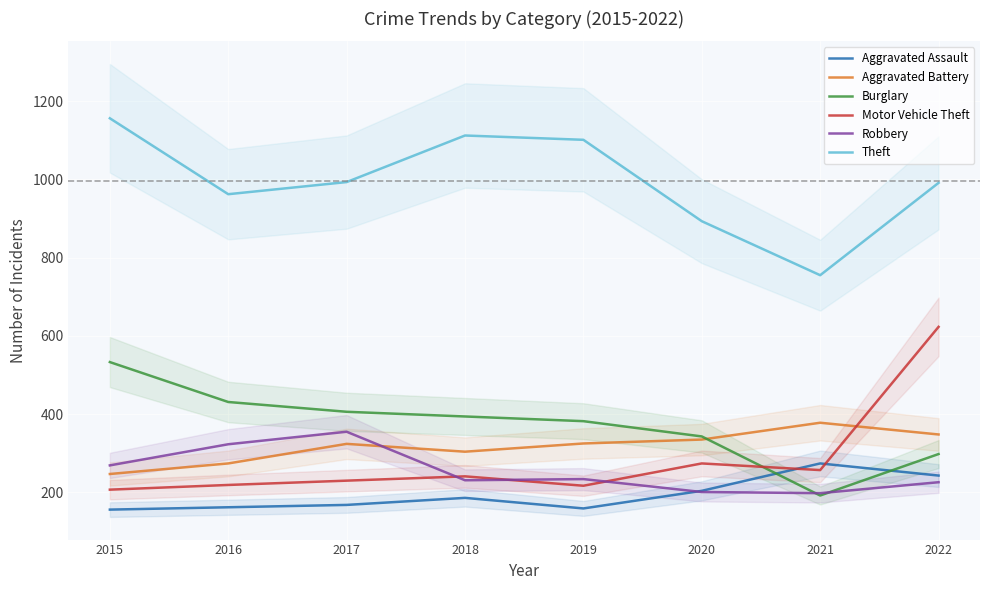

True or false: Theft and Burglary cross at least once.

False